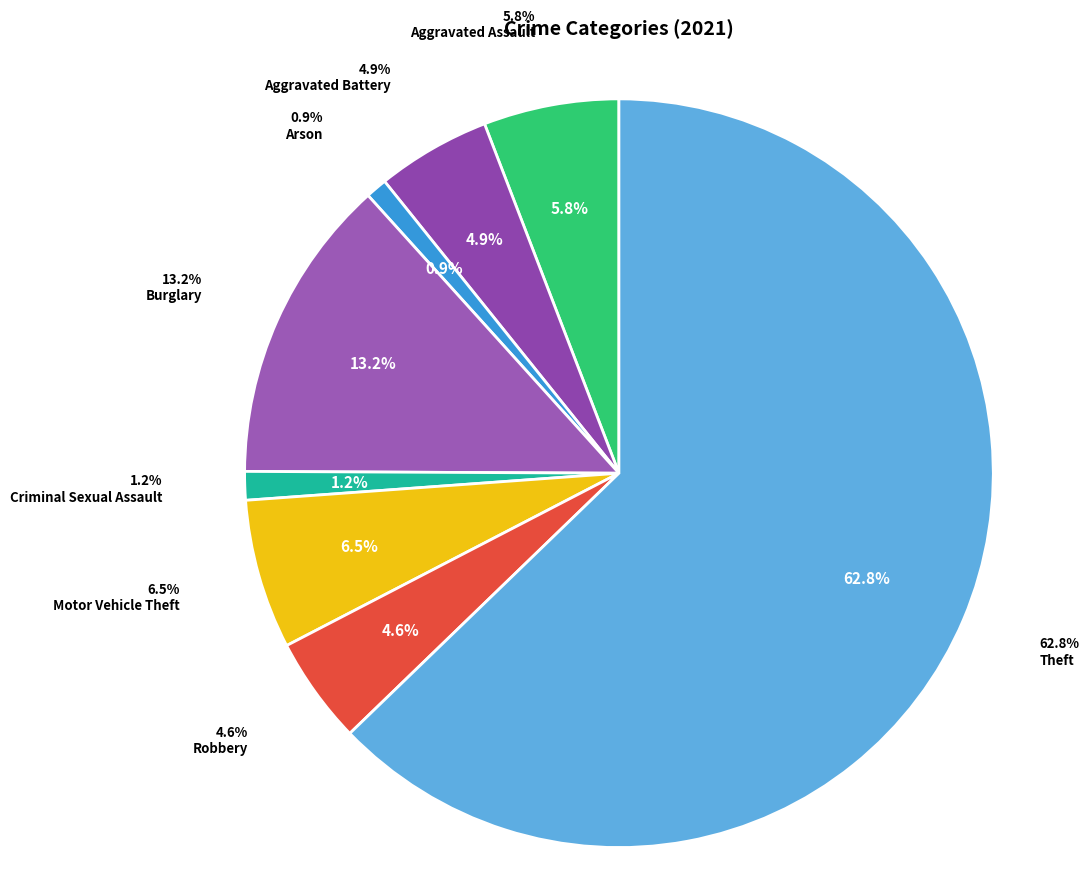

To the nearest percent, what portion does Robbery represent?

5%